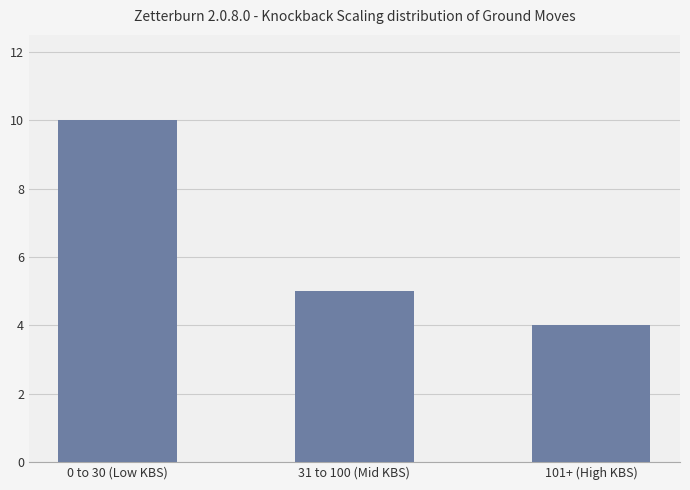

What is the maximum value shown in the chart?

10